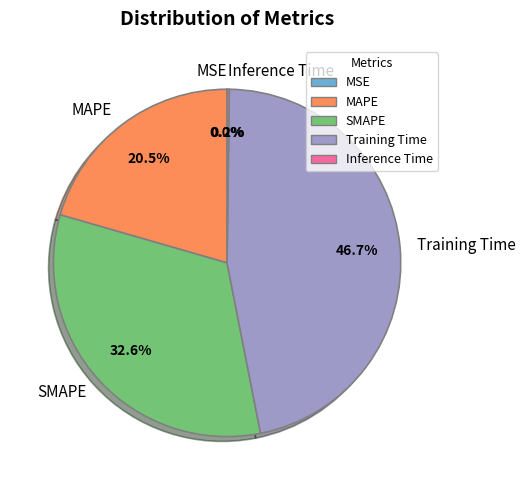

Between MAPE and Training Time, which is larger?

Training Time